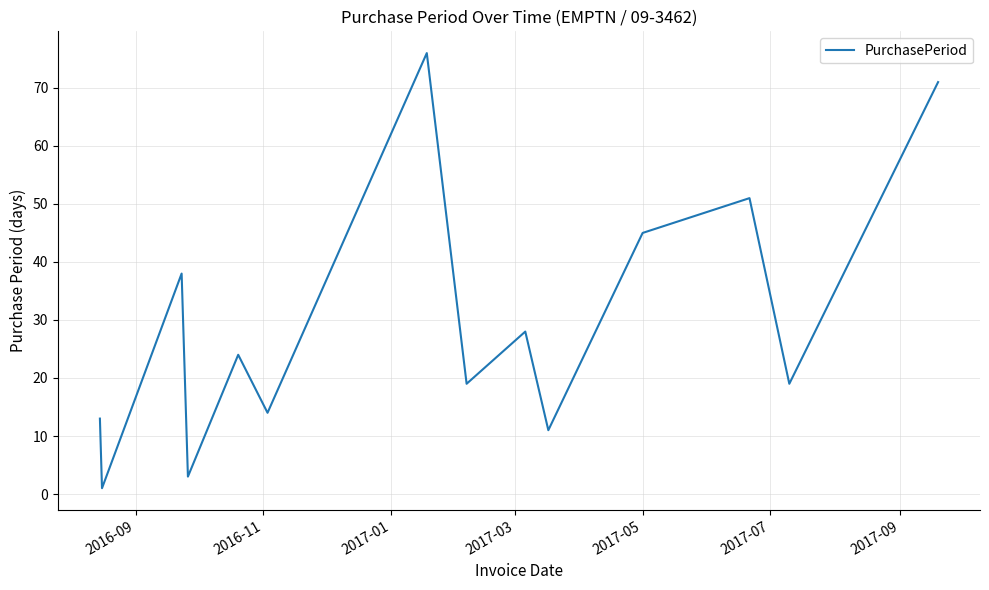

What is the maximum value shown in the chart?

76